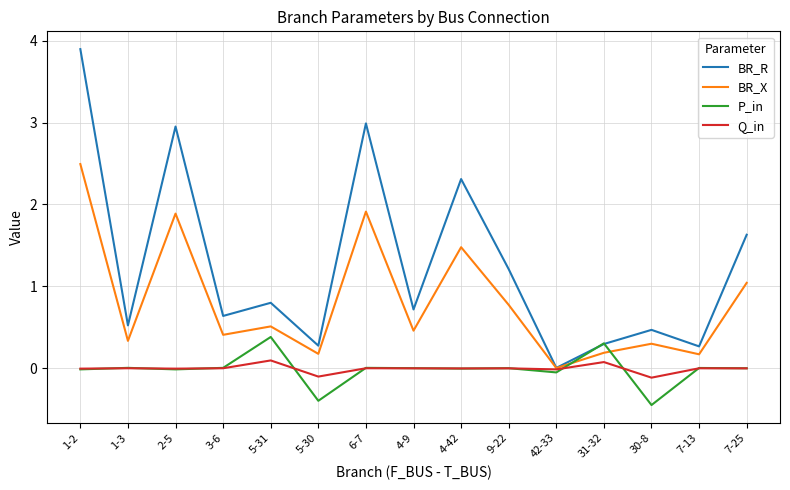

True or false: BR_X has more than 0 interior local peaks.

True